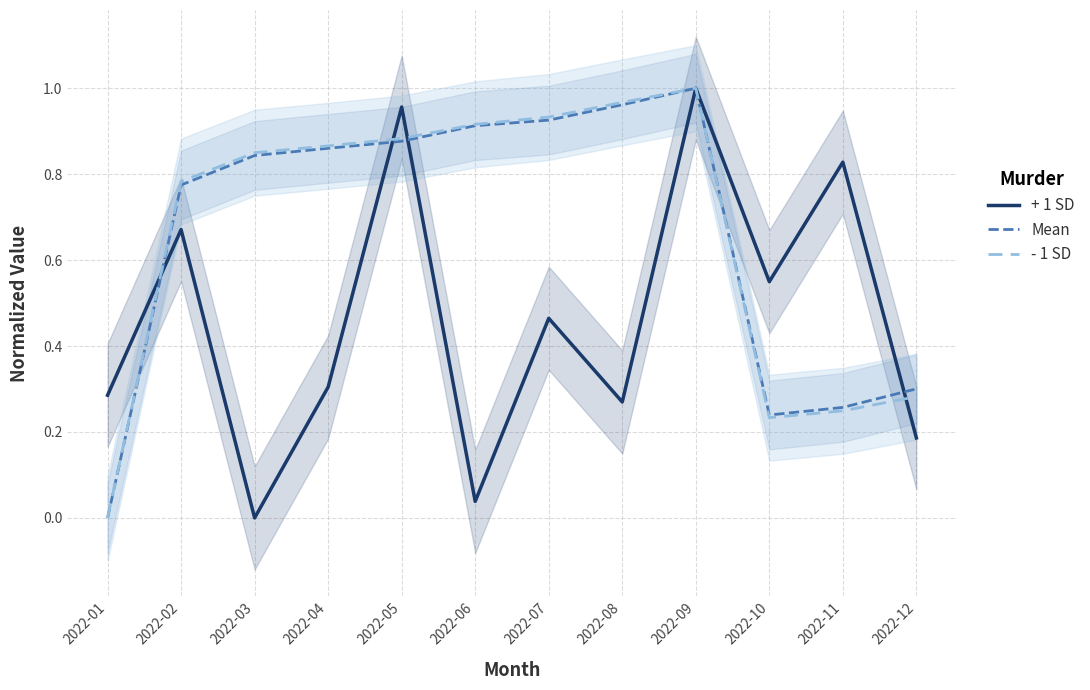

Which category has the highest value across all series?

2022-09